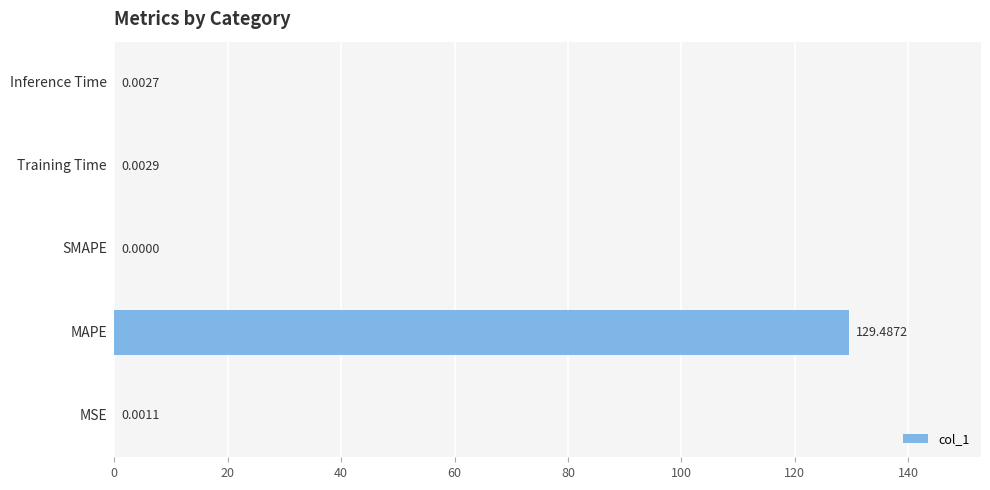

How many positive values are there?

4